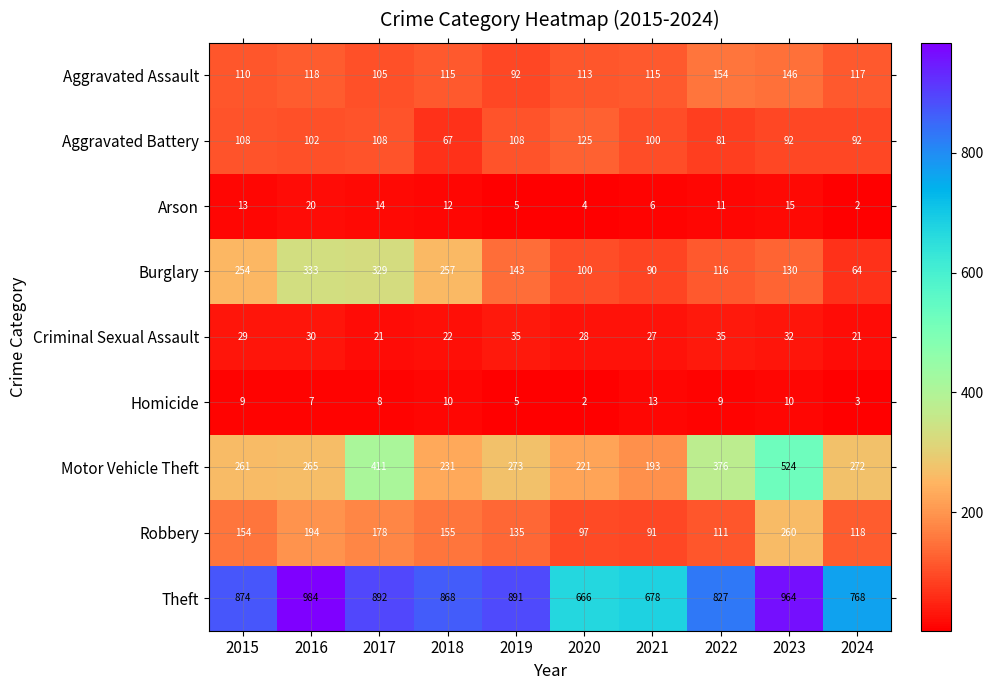

Which label corresponds to the largest value in the chart?

2016